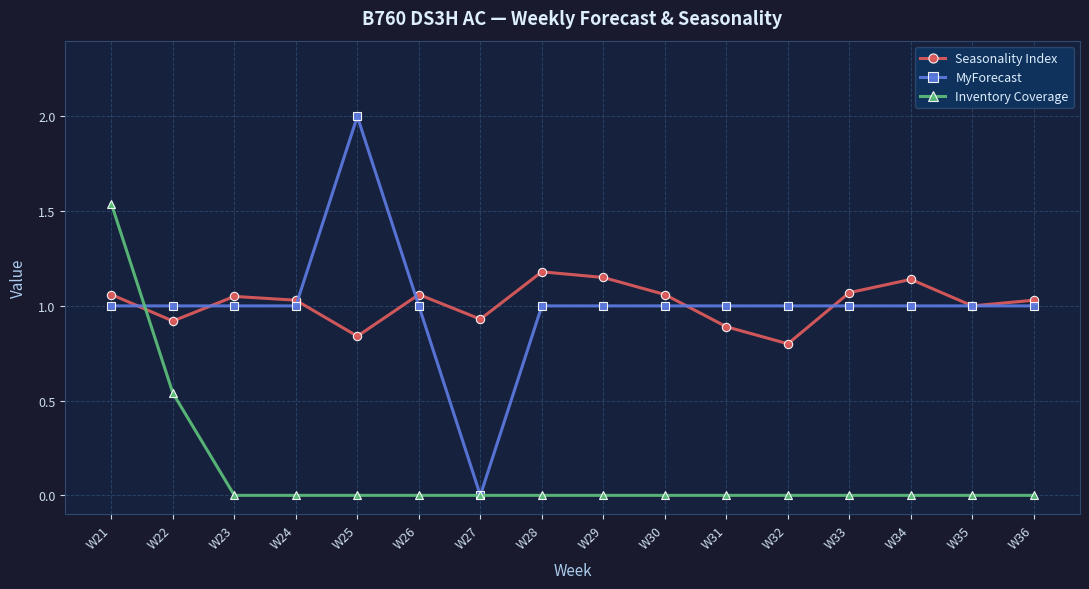

Between which two adjacent categories do MyForecast and Seasonality Index first intersect?

W21 and W22